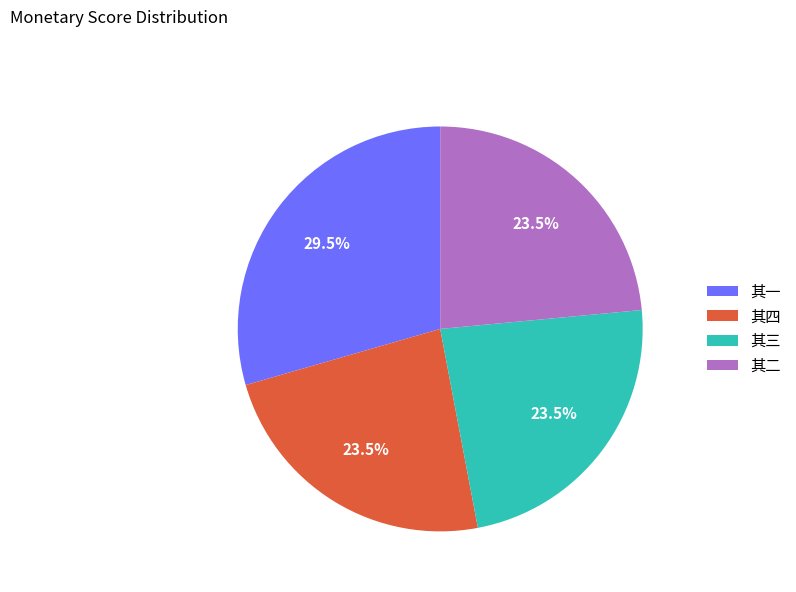

Between 其二 and 其一, which is larger?

其一